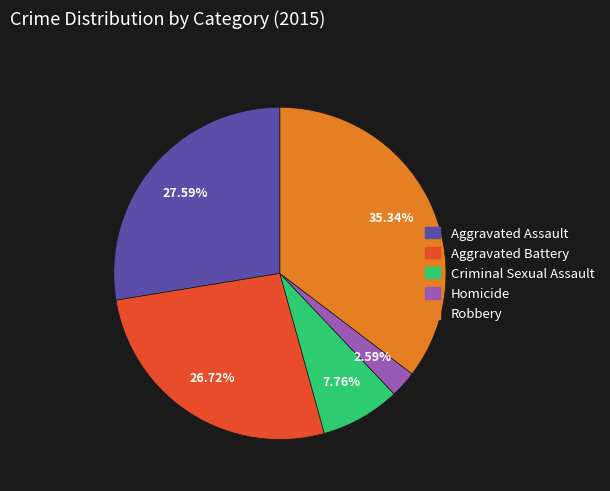

Does any single category account for the majority?

No